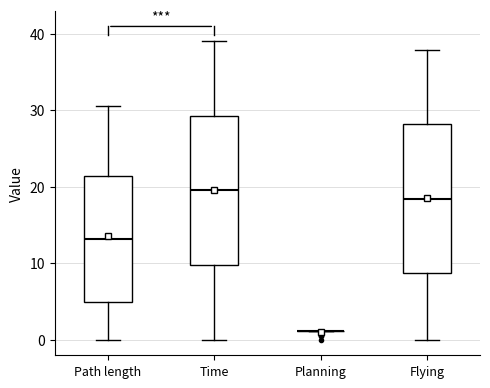

Where does the lower whisker of the box for Flying end on the y-axis? The values are not printed on the chart, so give them approximately, as read against the axis.

0